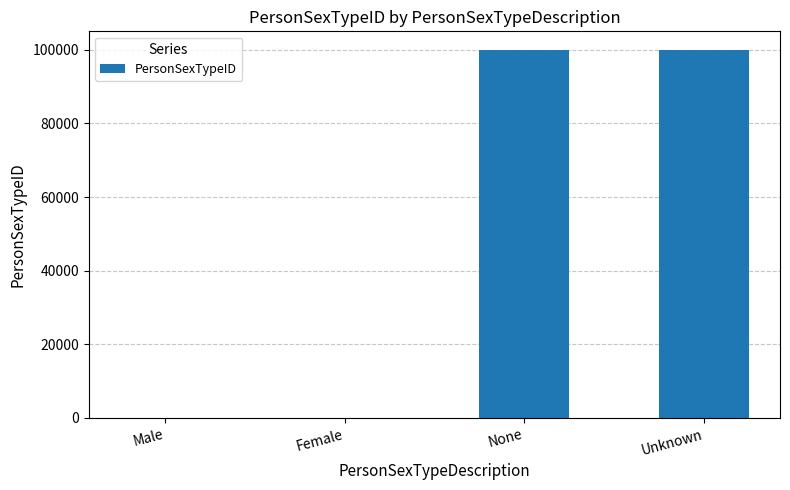

What is the greatest value displayed?

99999